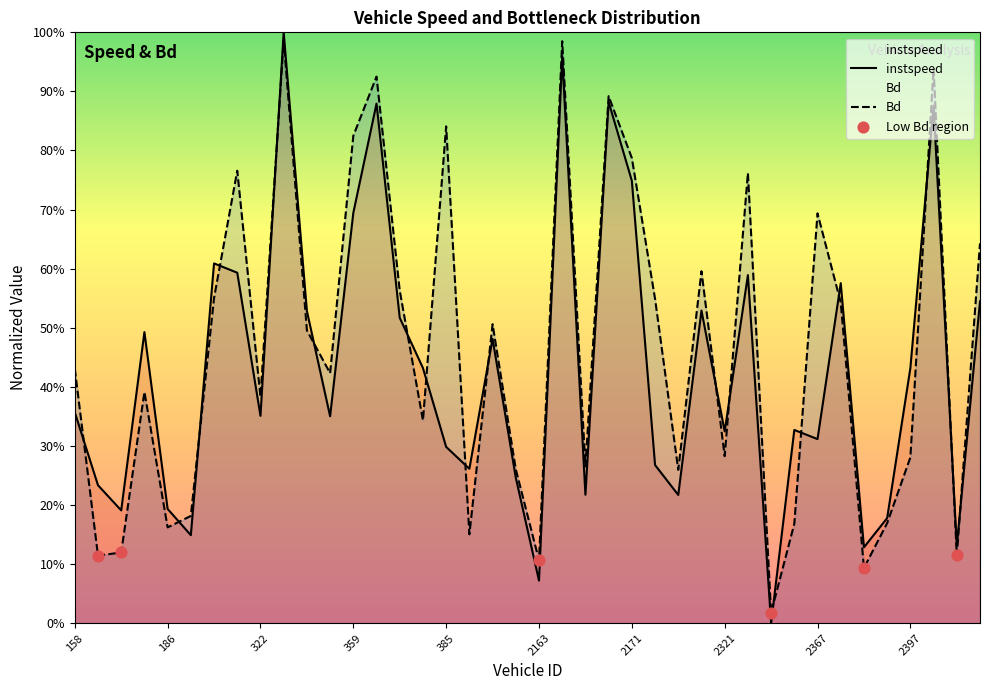

At how many categories does at least one series exceed 0?

40